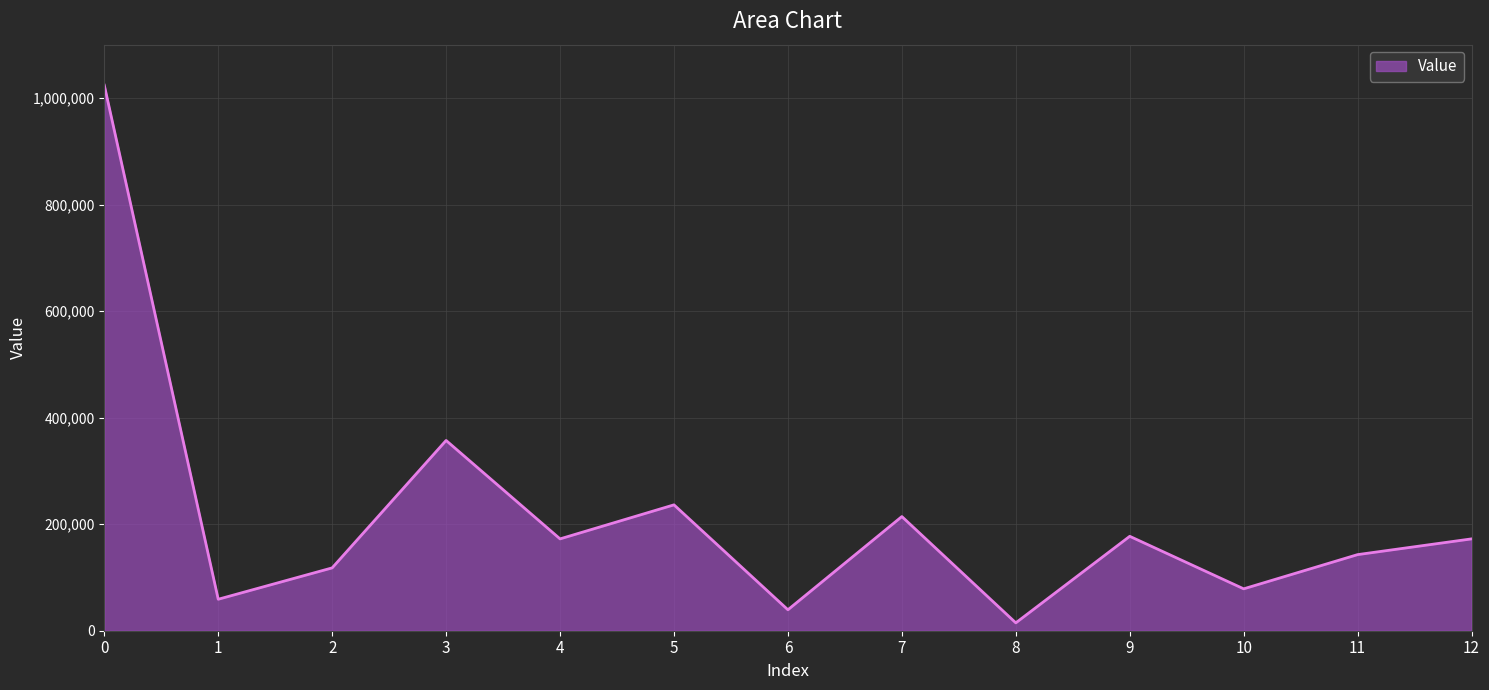

Does the chart have visible grid lines?

Yes